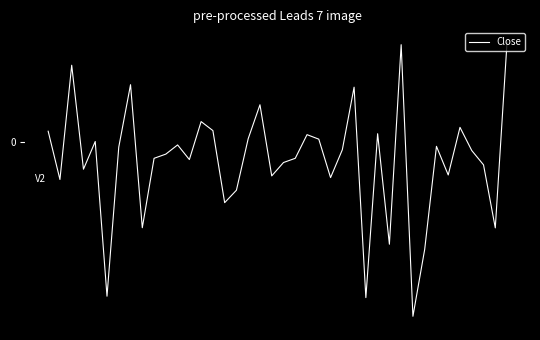

What is the value of the 14th point from the left?

0.4